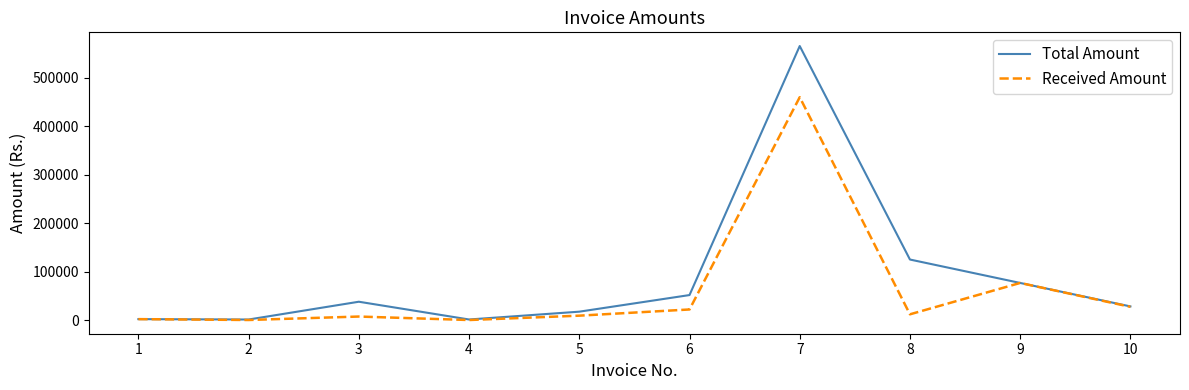

The value of Total Amount at 6 is 52252.1. True or false?

True